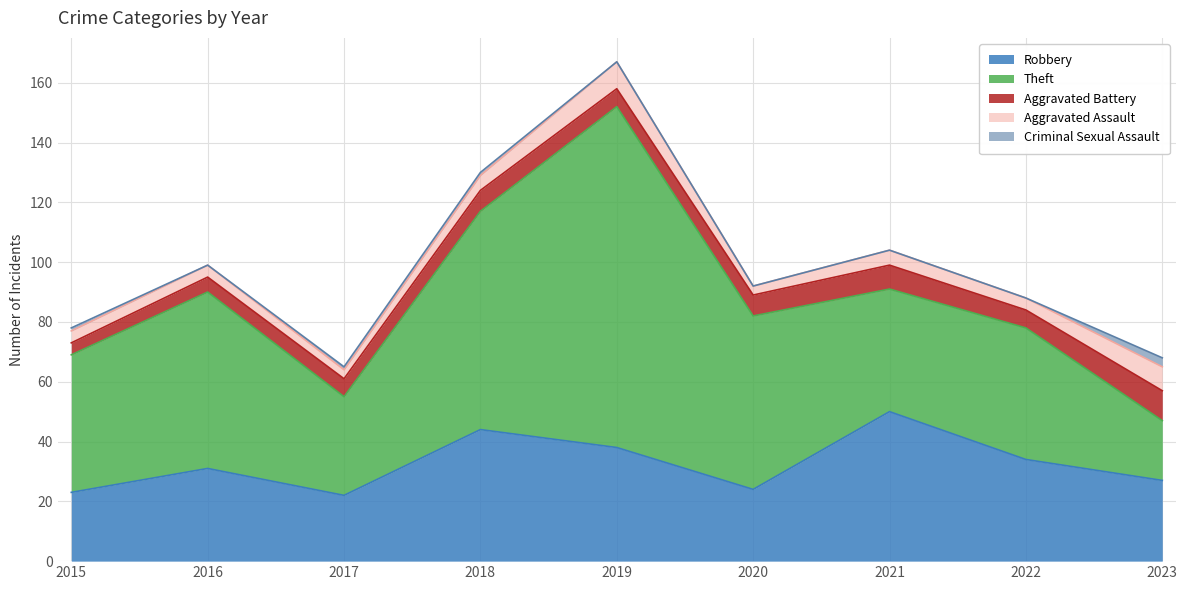

The Robbery series shows 36 at 2017. True or false?

False